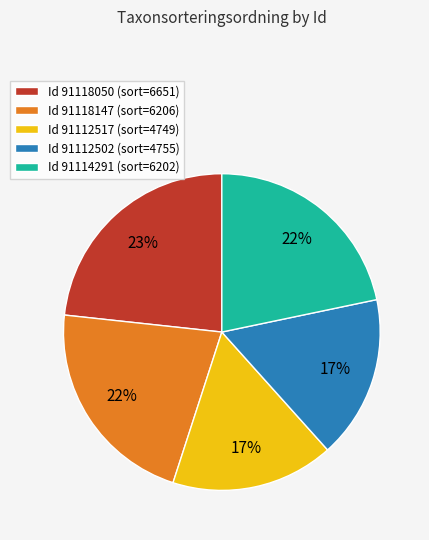

What is the largest slice in the pie chart?

Id 91118050 (sort=6651)